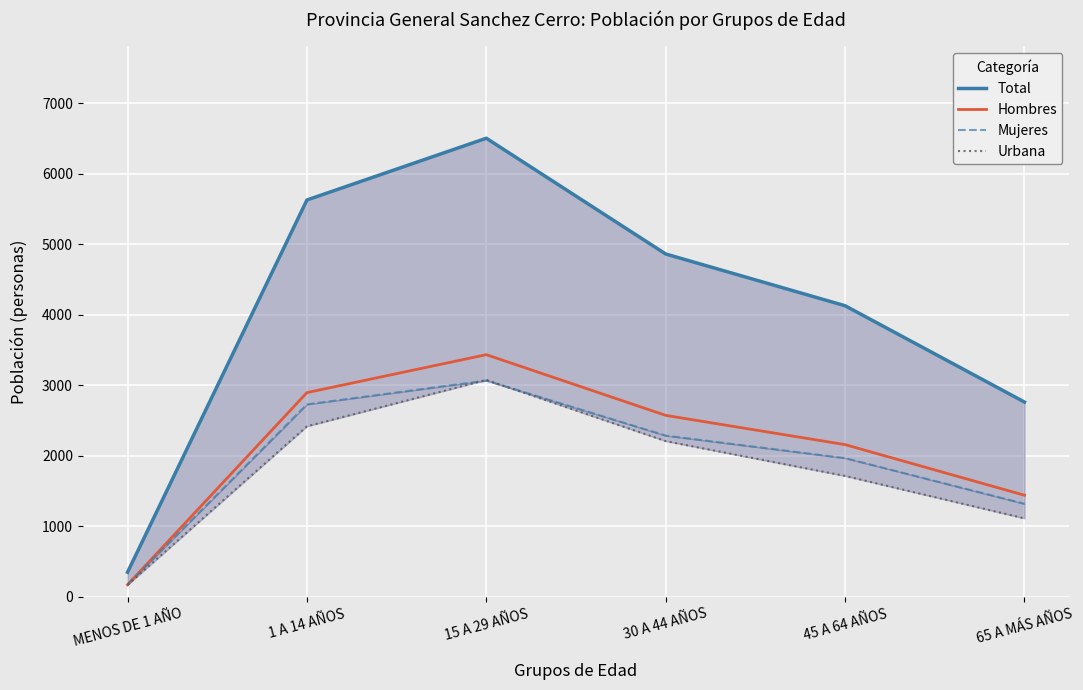

What is the label of the 6th point from the left?

65 A MÁS AÑOS